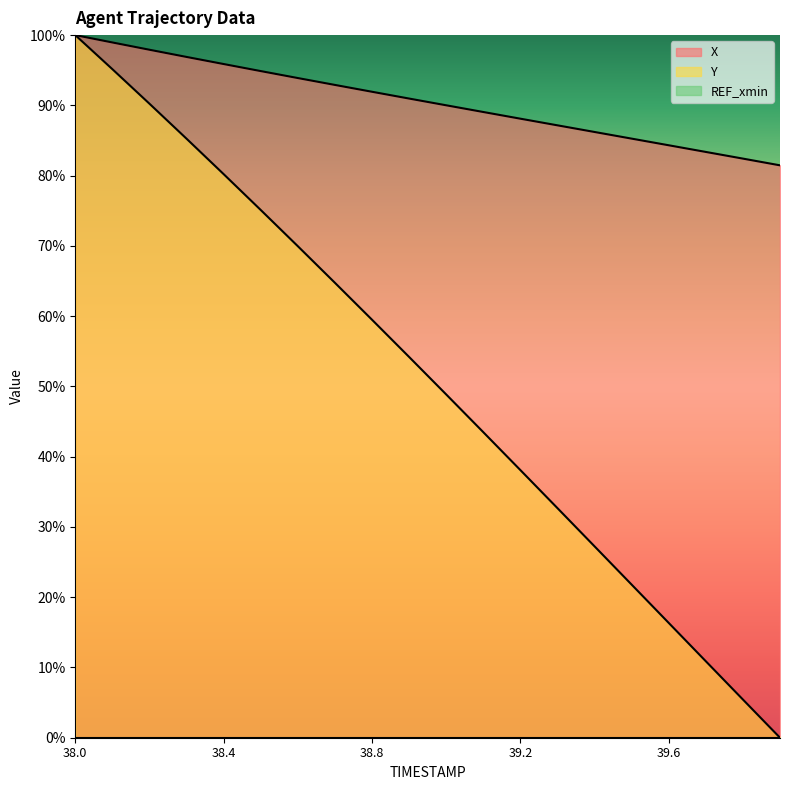

Reading right to left, what are all the values shown in this chart?

X: 81.5	82.4	83.4	84.3	85.3	86.2	87.2	88.1	89.1	90.0	91.0	91.9	92.9	93.9	94.9	95.9	96.9	97.9	99.0	100.0
Y: 0.0	5.4	10.9	16.3	21.8	27.2	32.7	38.1	43.5	48.9	54.2	59.5	64.7	70.0	75.1	80.2	85.3	90.2	95.2	100.0